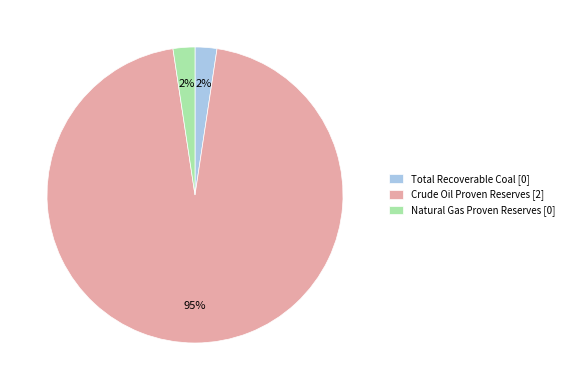

Which category has the biggest portion of the pie?

Crude Oil Proven Reserves